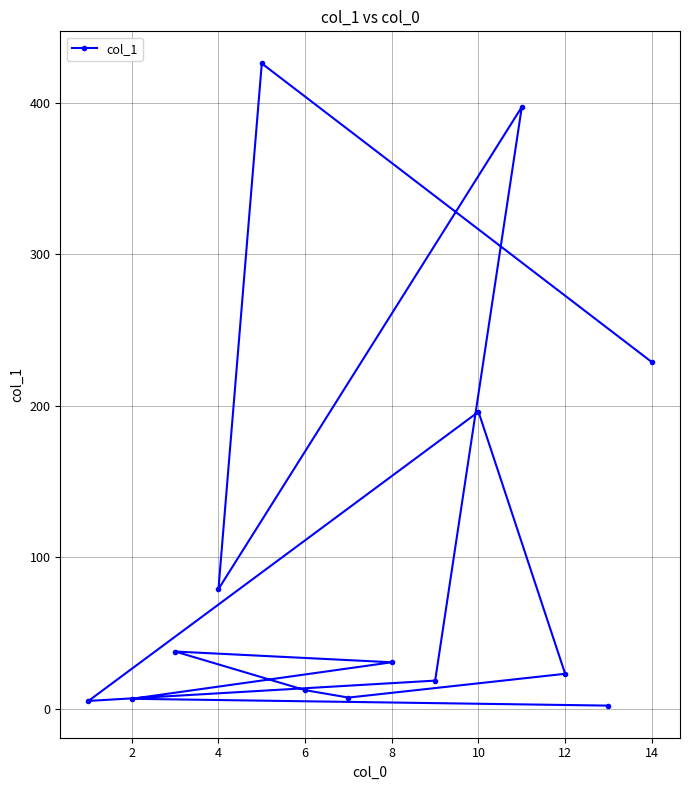

What is the greatest value displayed?

425.8